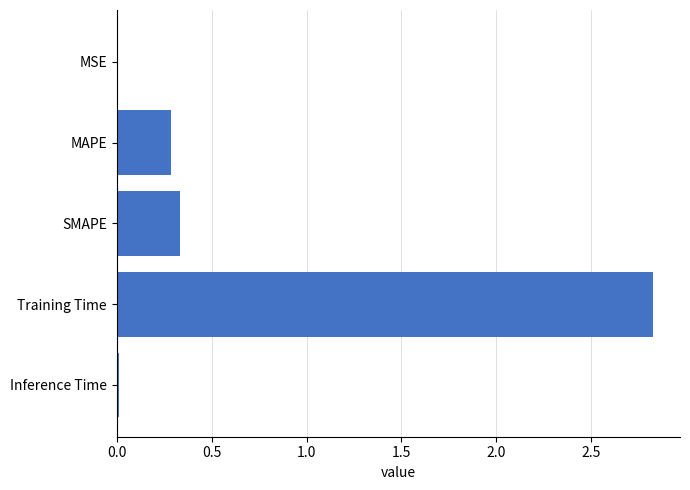

At which category does the chart reach its peak across all series?

Training Time